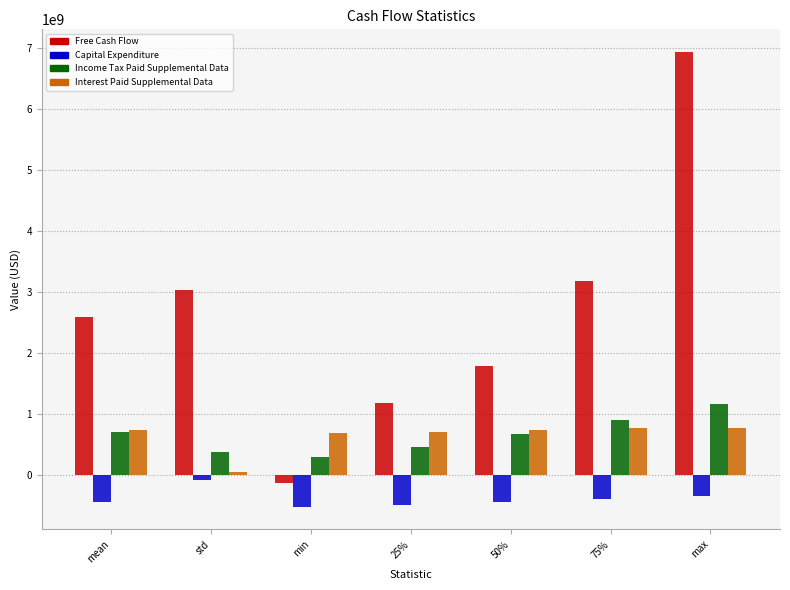

At which label does Free Cash Flow reach its peak?

max